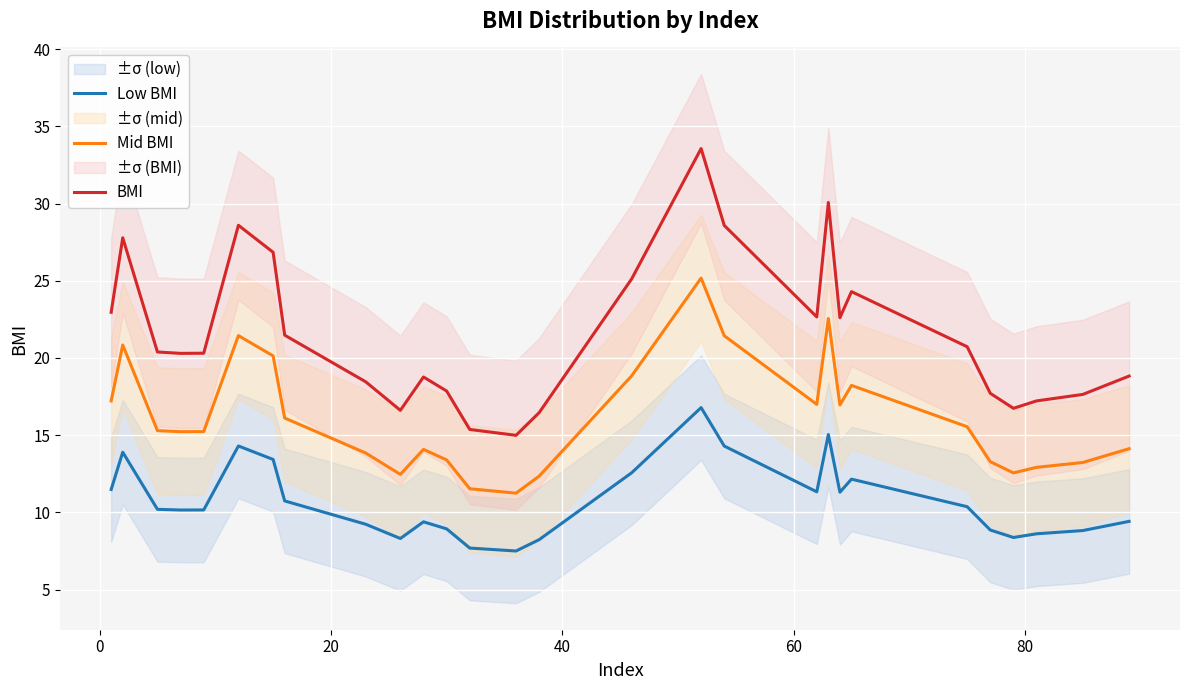

What is the minimum value for Mid BMI?

11.2